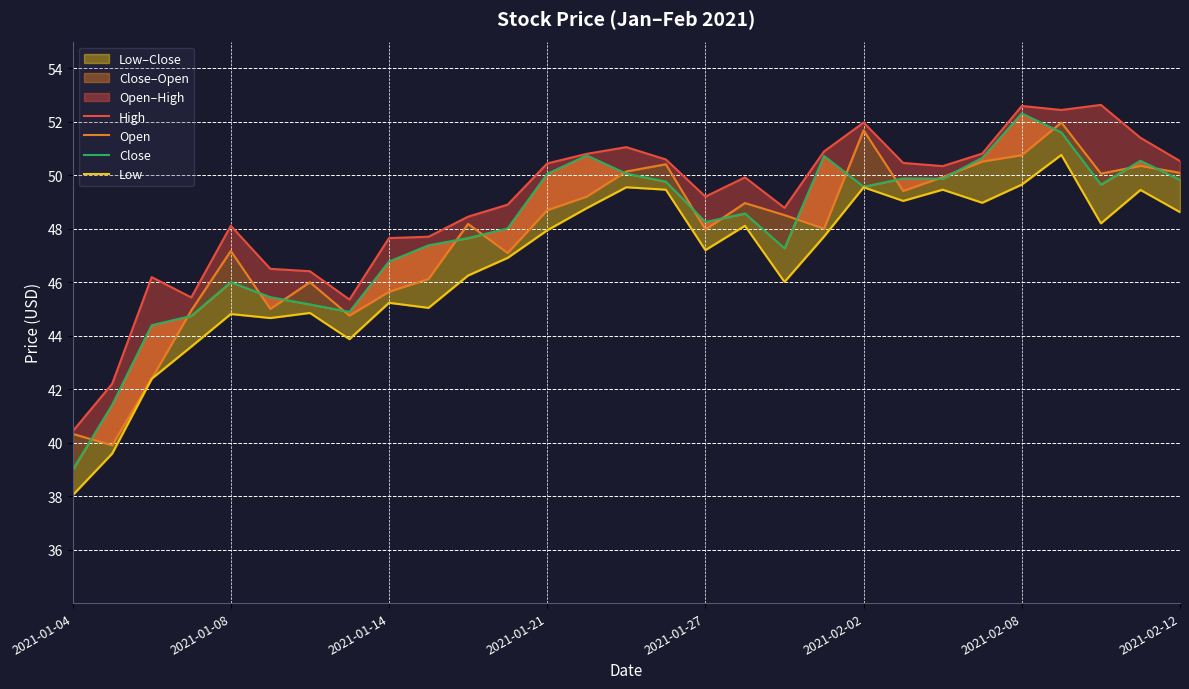

Which category has the highest value in the Open series?

25